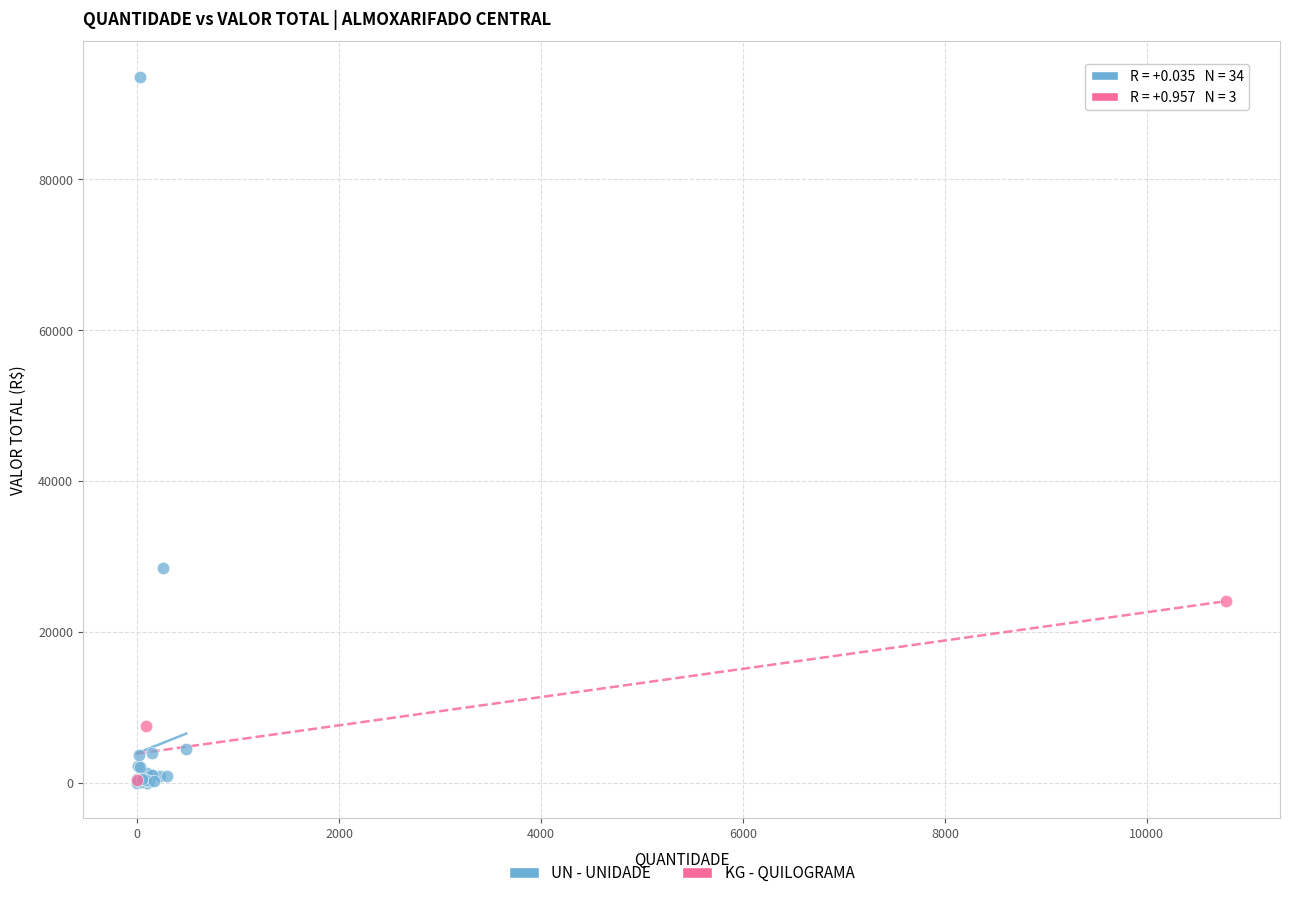

Which series has the widest spread of Y values?

UN - UNIDADE